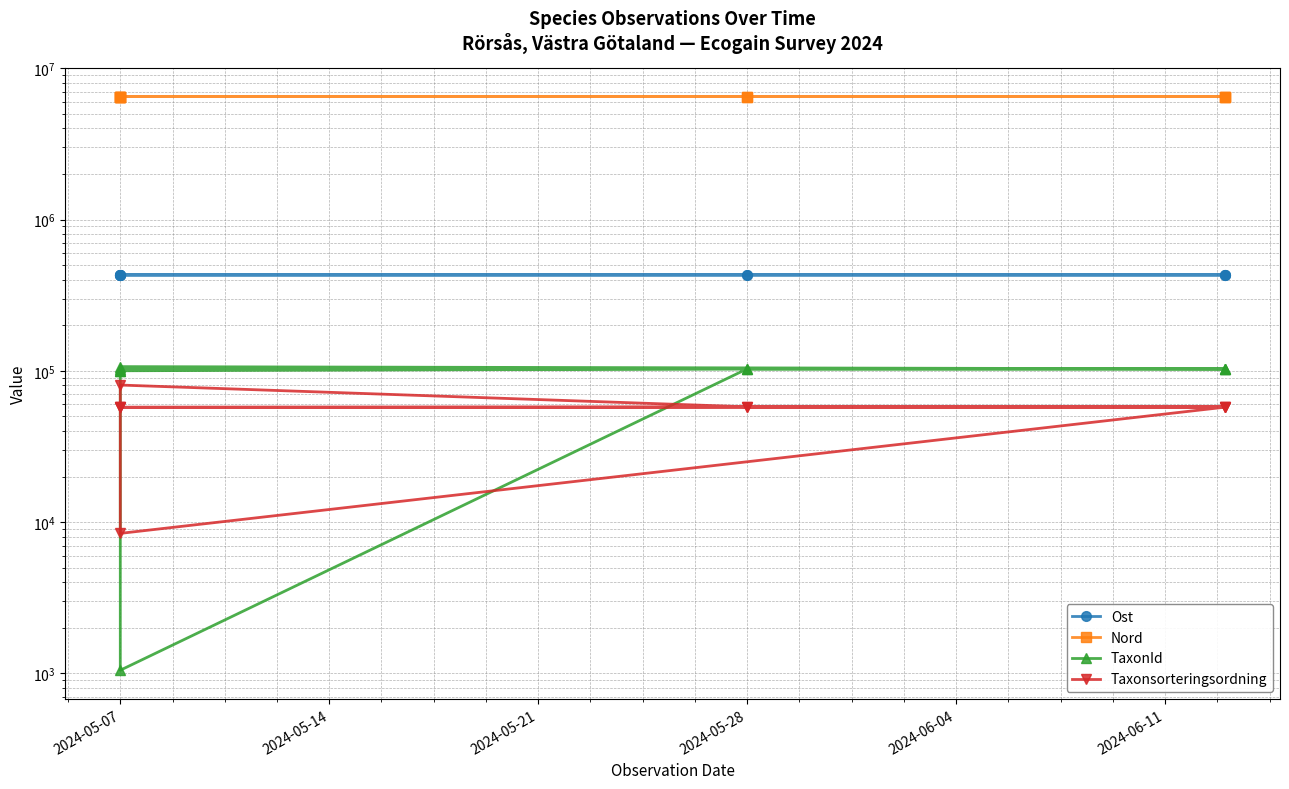

What is the label of the 10th point from the right?

2024-05-07